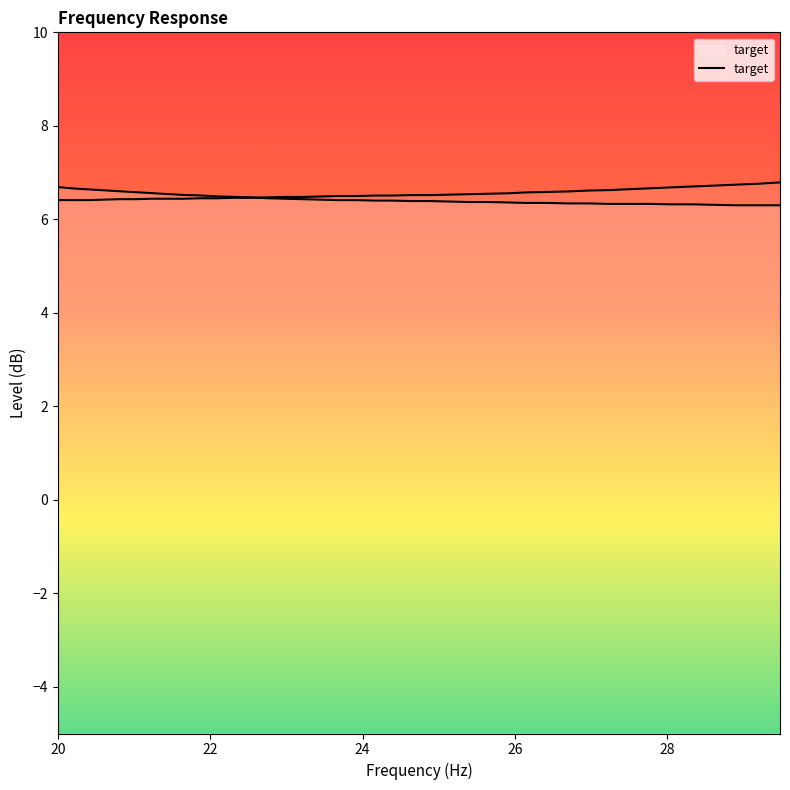

Reading right to left, list all the values displayed in this chart.

6.3	6.3	6.3	6.3	6.3	6.3	6.3	6.3	6.3	6.3	6.3	6.3	6.3	6.4	6.4	6.4	6.4	6.4	6.4	6.4	6.4	6.4	6.4	6.4	6.4	6.4	6.5	6.5	6.5	6.5	6.5	6.5	6.5	6.6	6.6	6.6	6.6	6.6	6.7	6.7